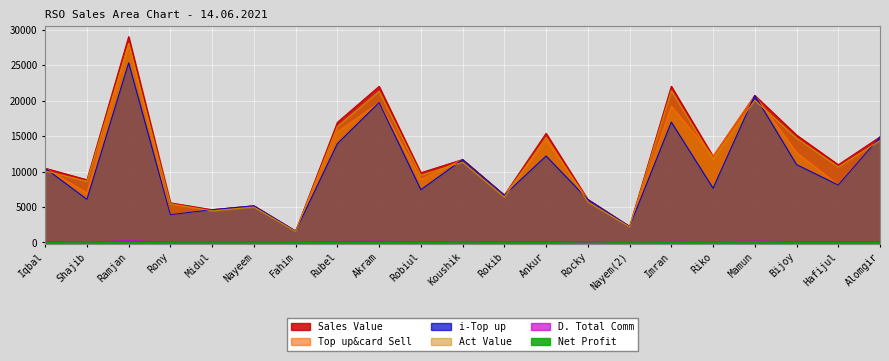

What position from the left is Fahim?

7